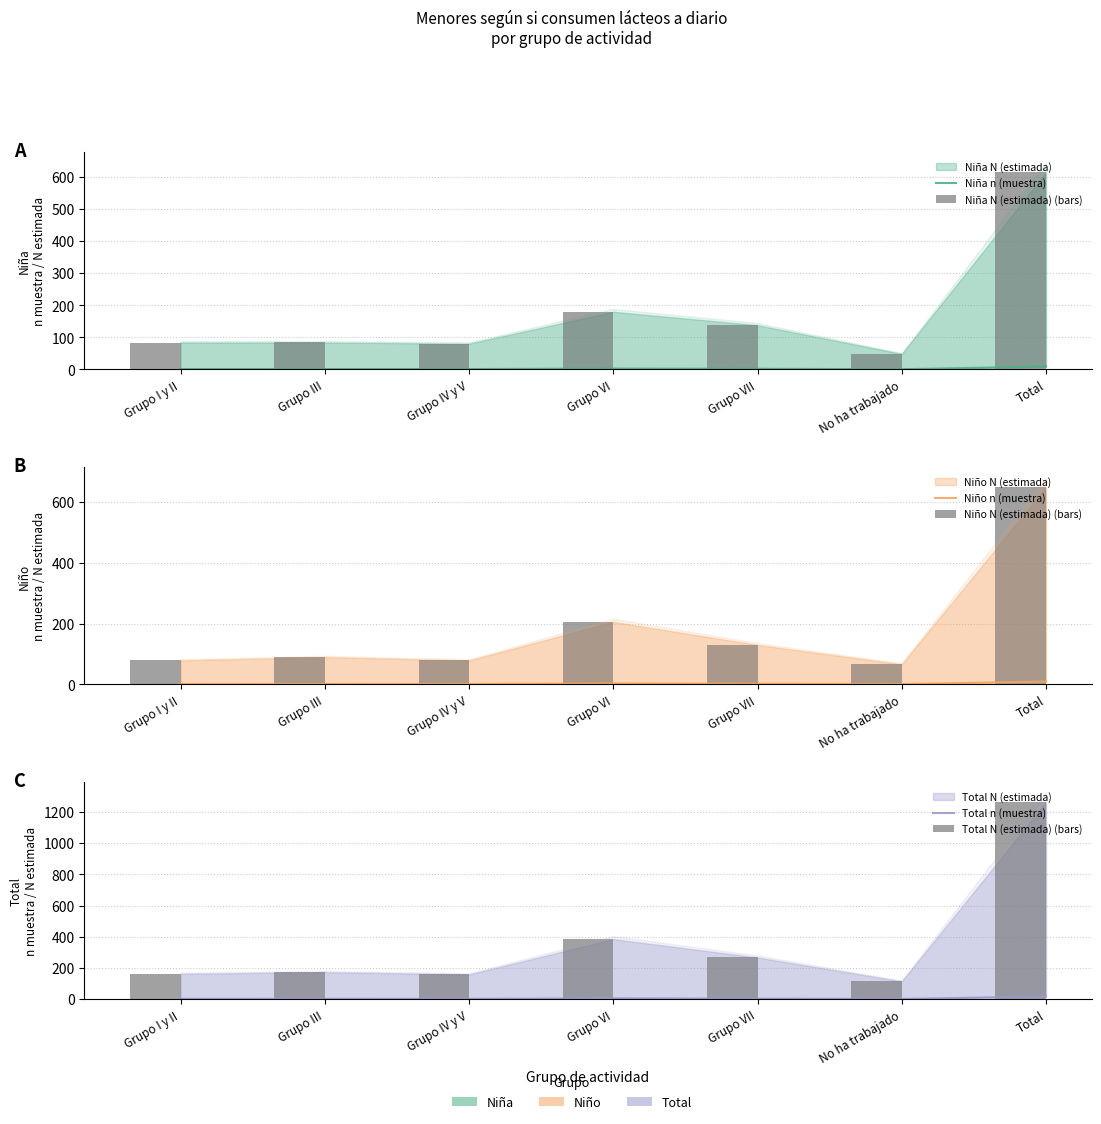

Is the value of Niño n (muestra) at Grupo III greater than the value of Niño N (estimada) (bars) at Grupo VI?

No